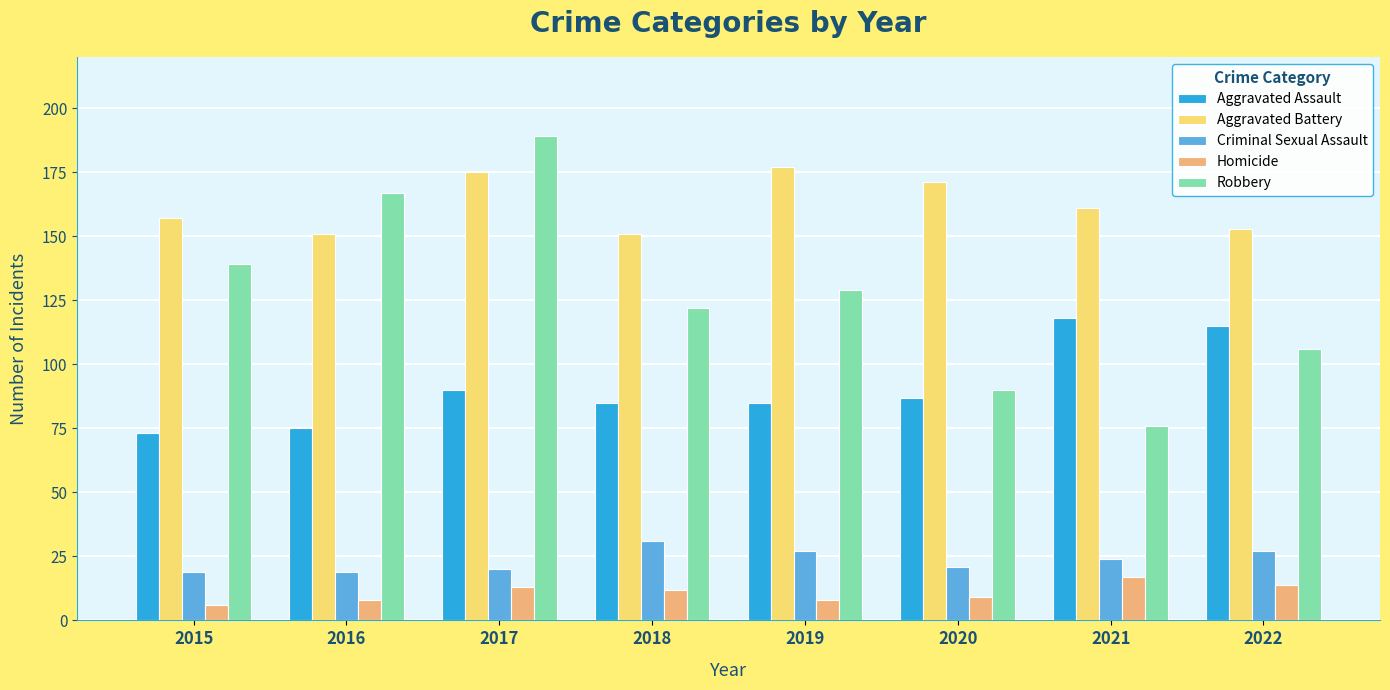

Read the Aggravated Battery value at 2020, to the nearest 5.

170